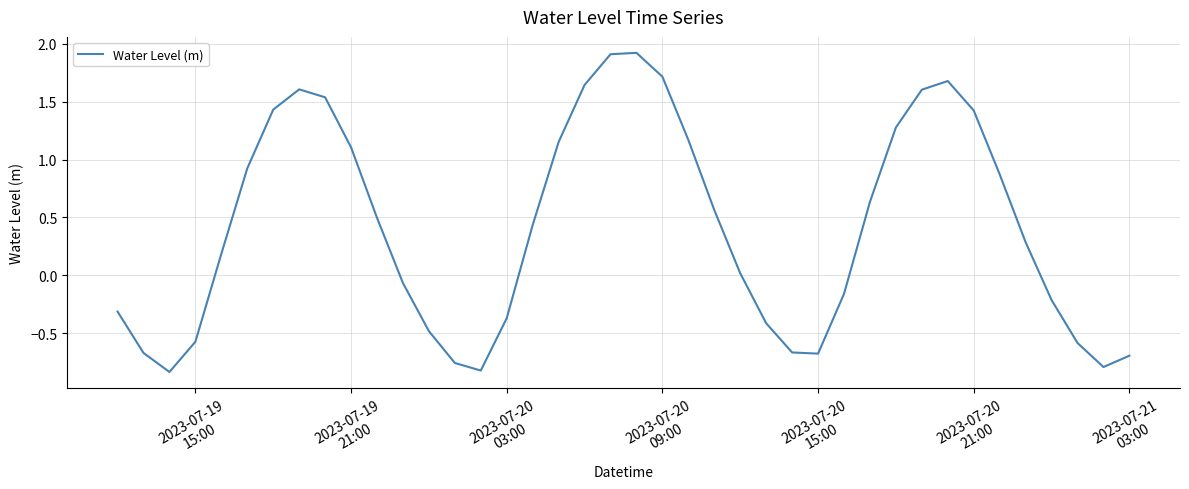

What is the maximum value shown in the chart?

1.9